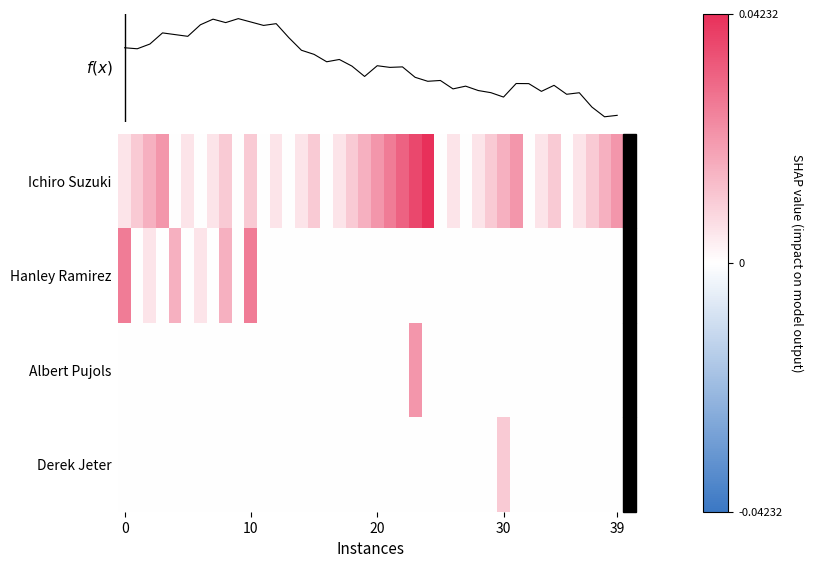

At which category is the sum across all series the highest?

23